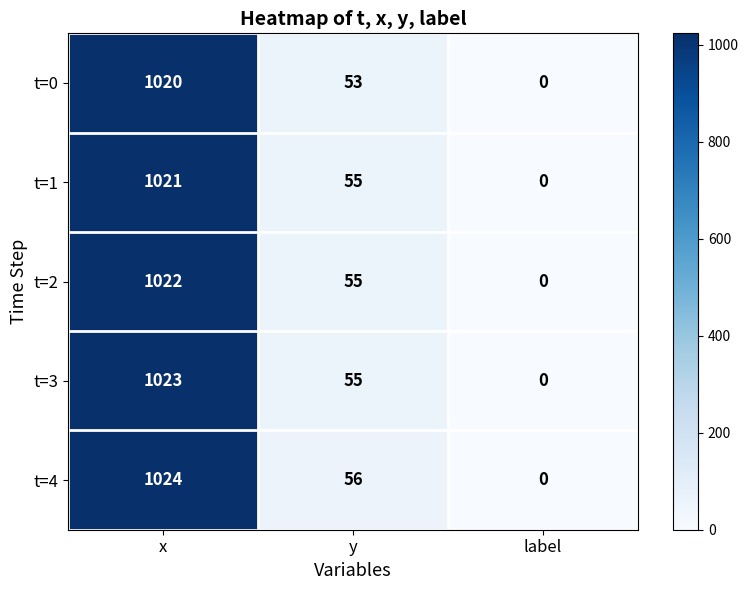

How many values in t=3 are above zero?

2